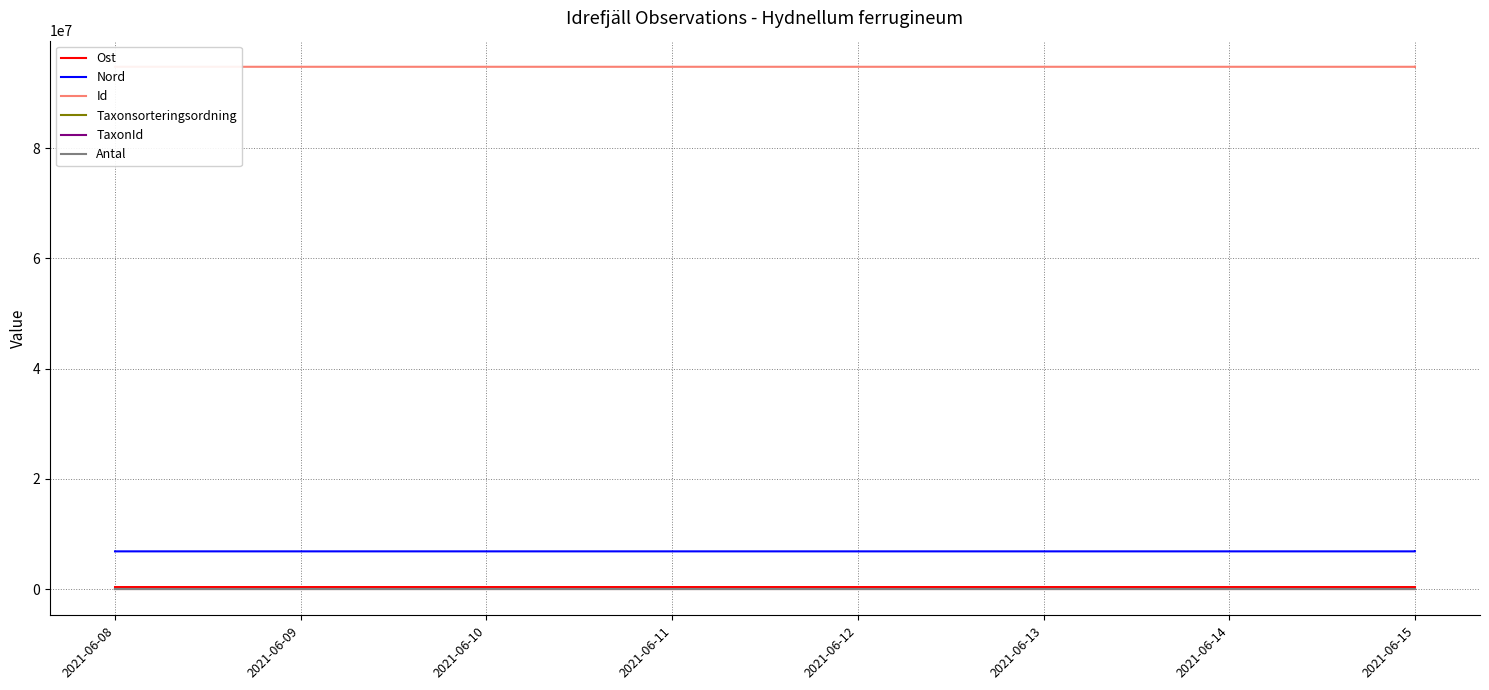

At which label is Ost closest to 386228?

2021-06-09